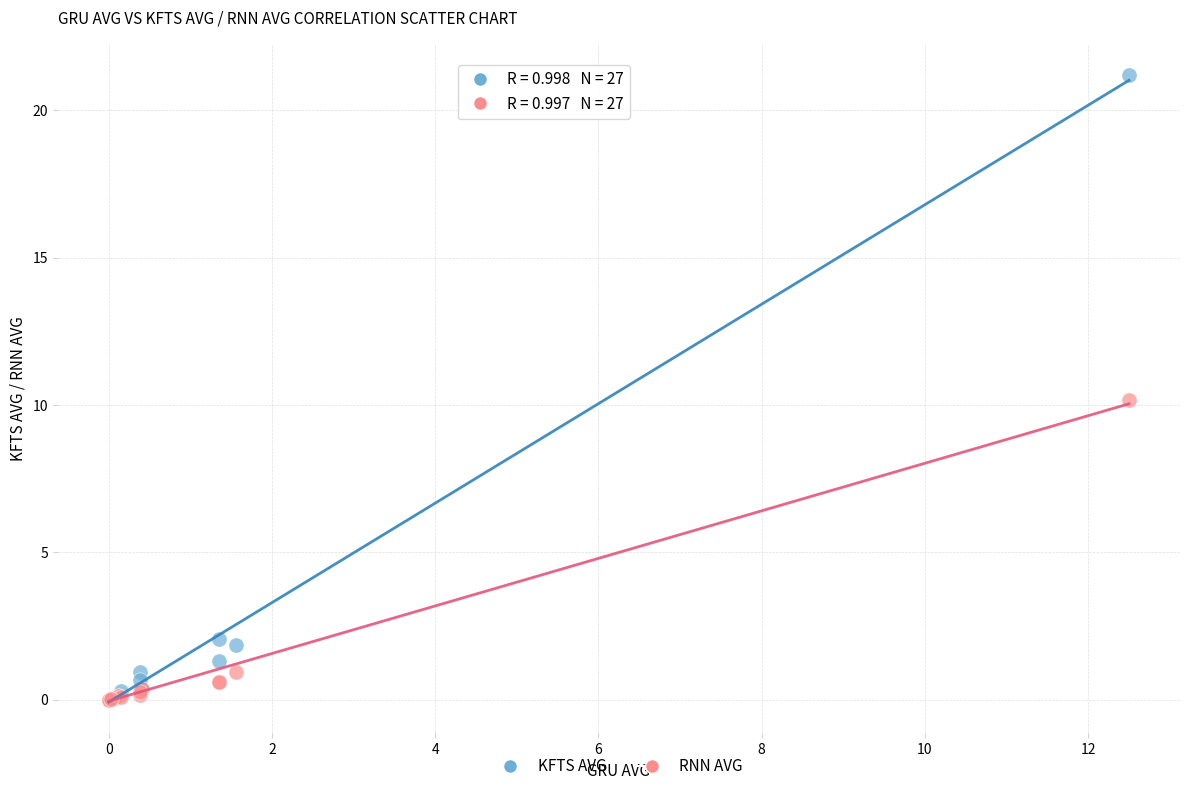

Which series has the largest Y range (max minus min)?

KFTS AVG